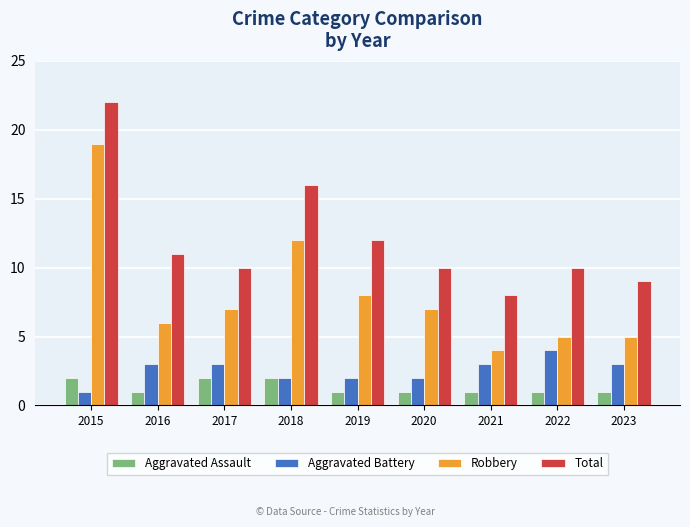

Which series has the widest spread of values?

Robbery